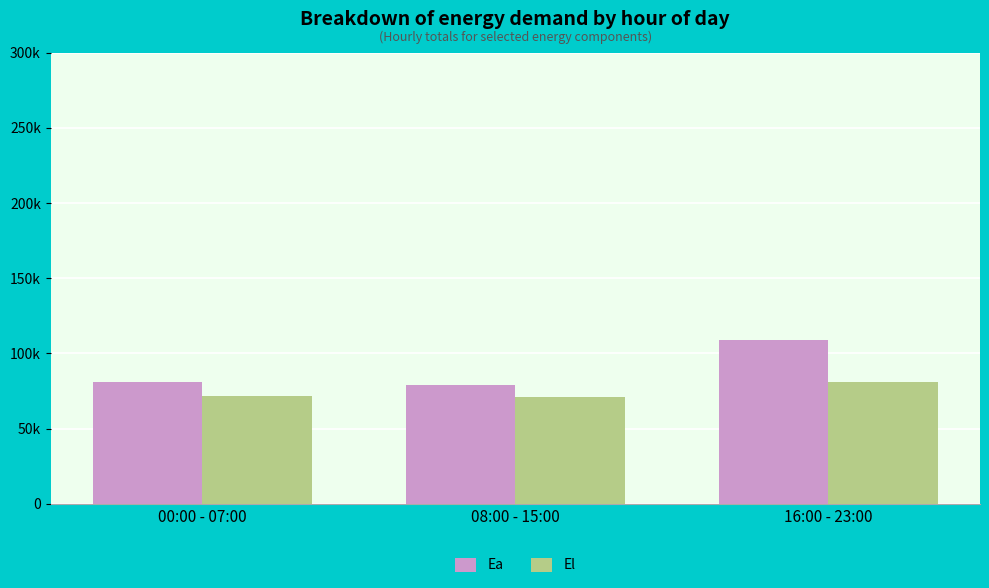

What is the spread (max minus min) of values at 16:00 - 23:00?

27889.3